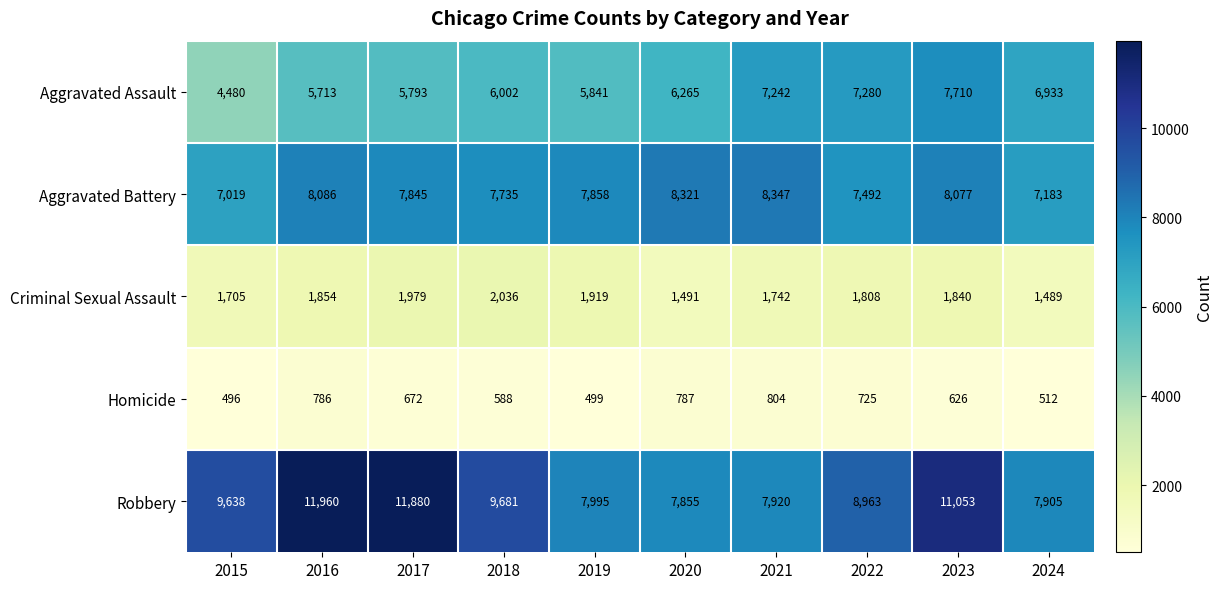

What is the average value of the Aggravated Battery series?

7796